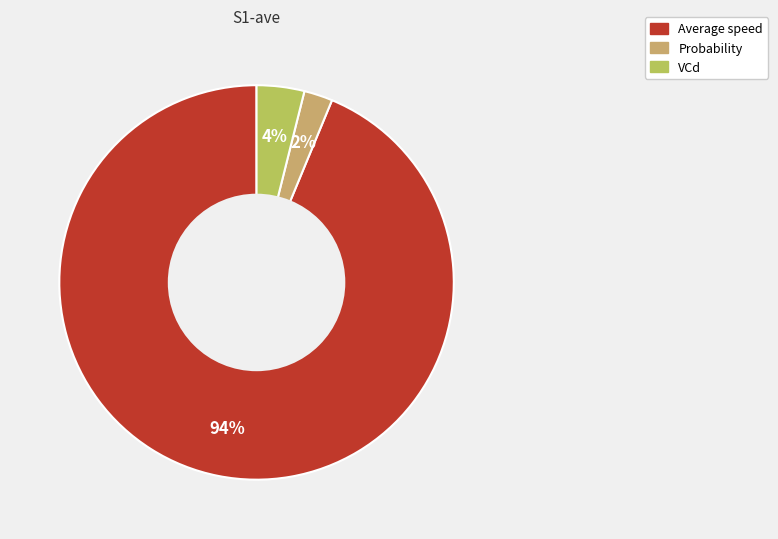

Is VCd the majority of the pie?

No